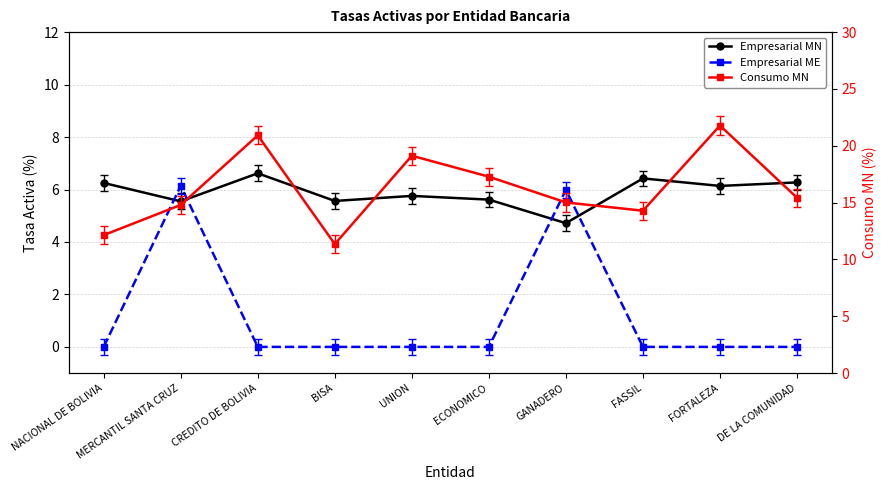

At how many categories does at least one series exceed 5?

10